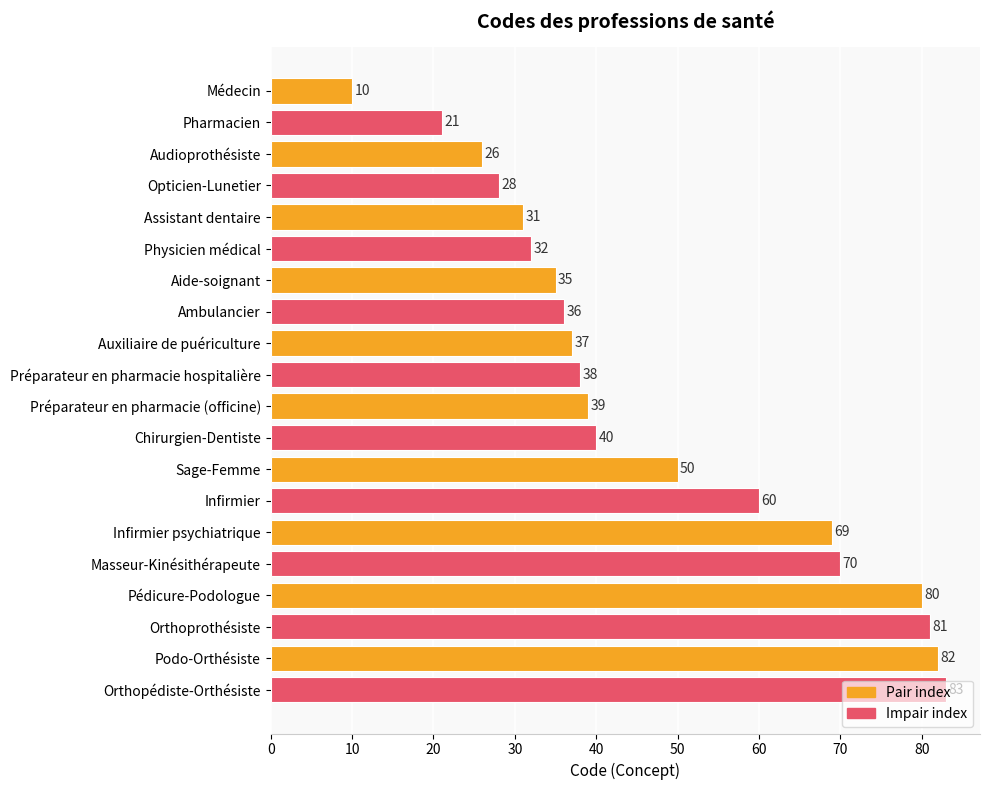

The chart shows a value of 15 at Assistant dentaire. True or false?

False